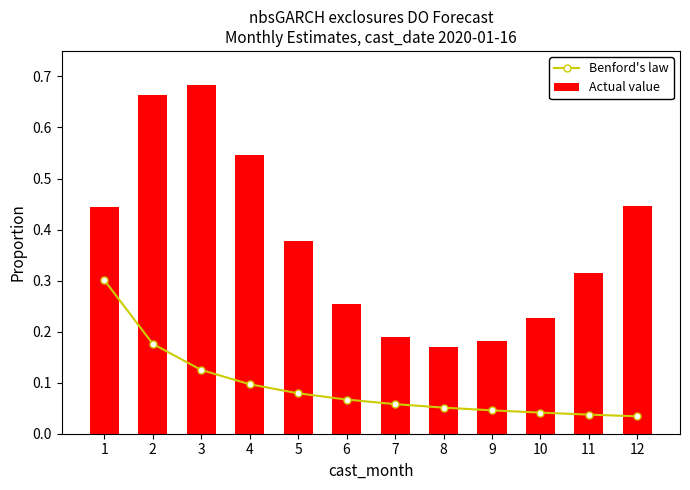

At how many categories does at least one series exceed 0?

12